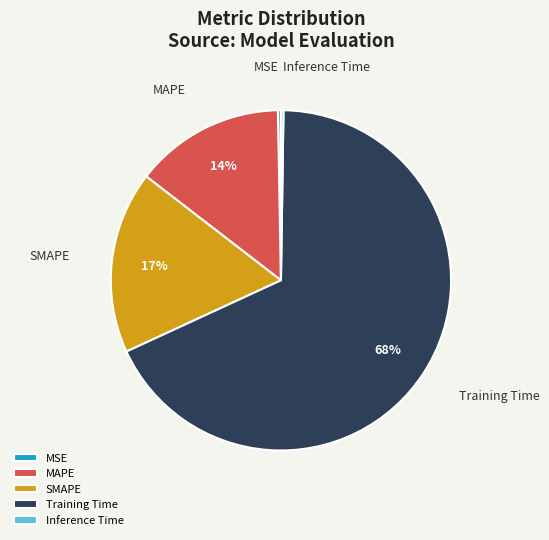

To the nearest percent, what percentage of the pie is MAPE?

14%